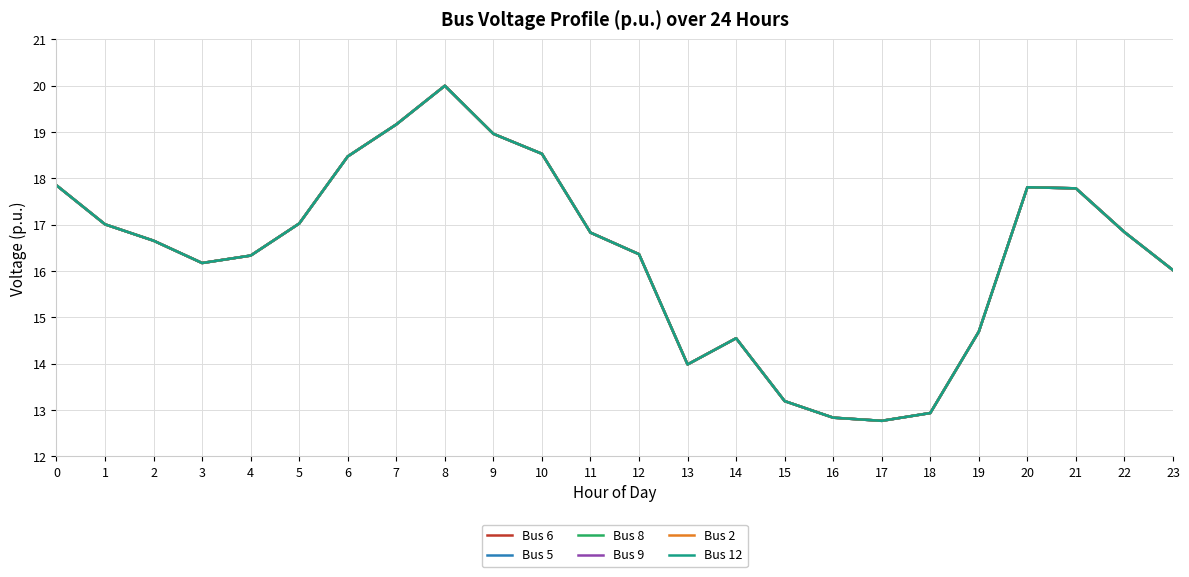

Is this an area chart (filled region under the line)?

No